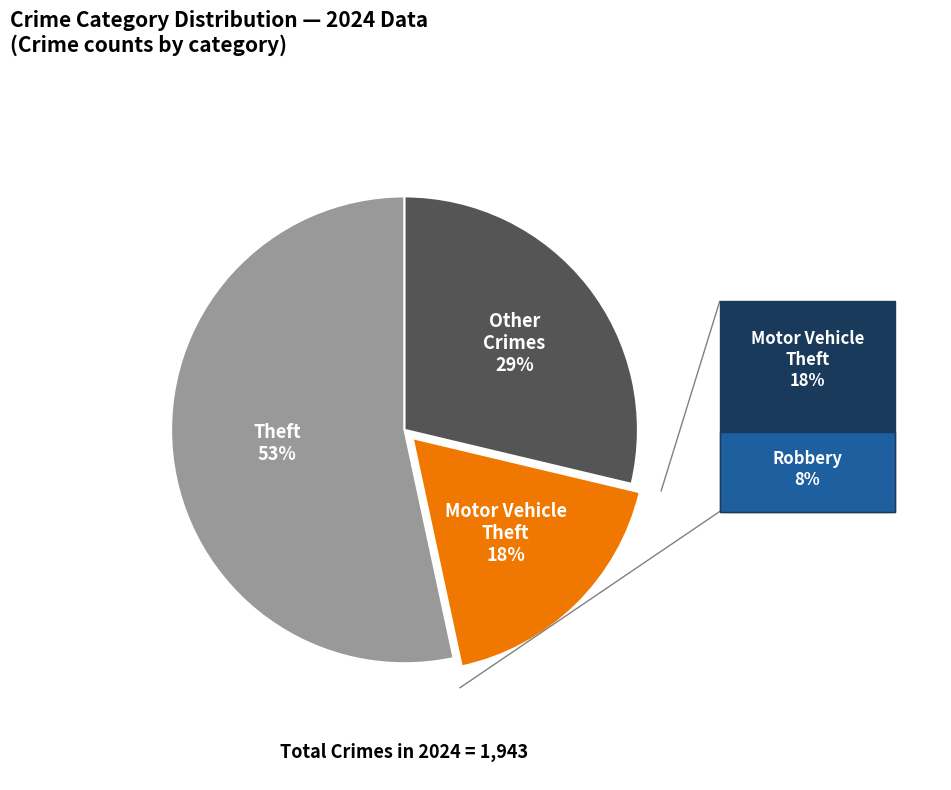

To the nearest percent, what is the average slice percentage?

33%